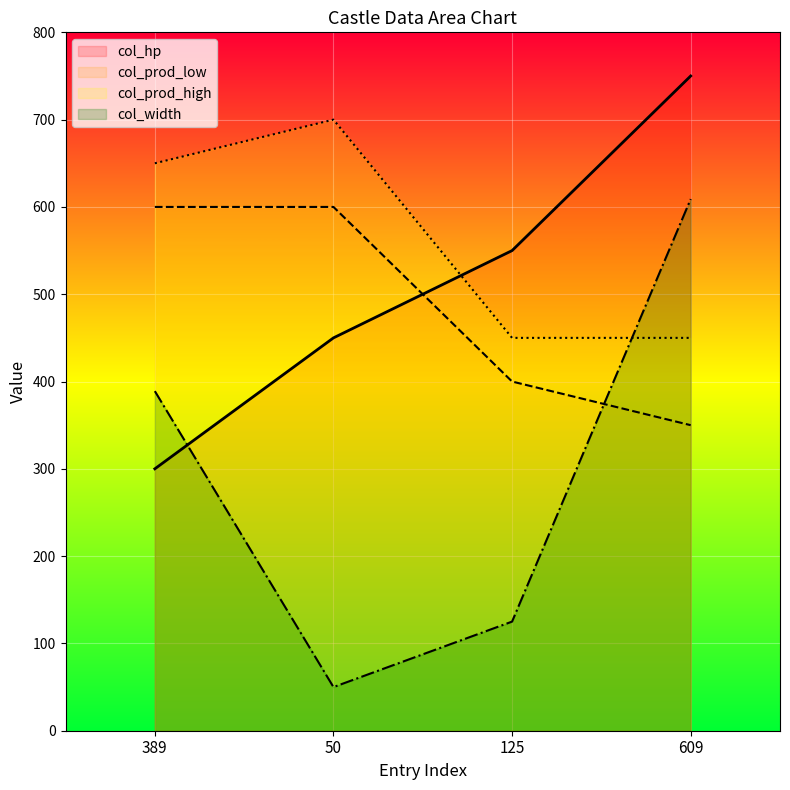

Which category has the lowest value in the col_prod_low_line series?

609